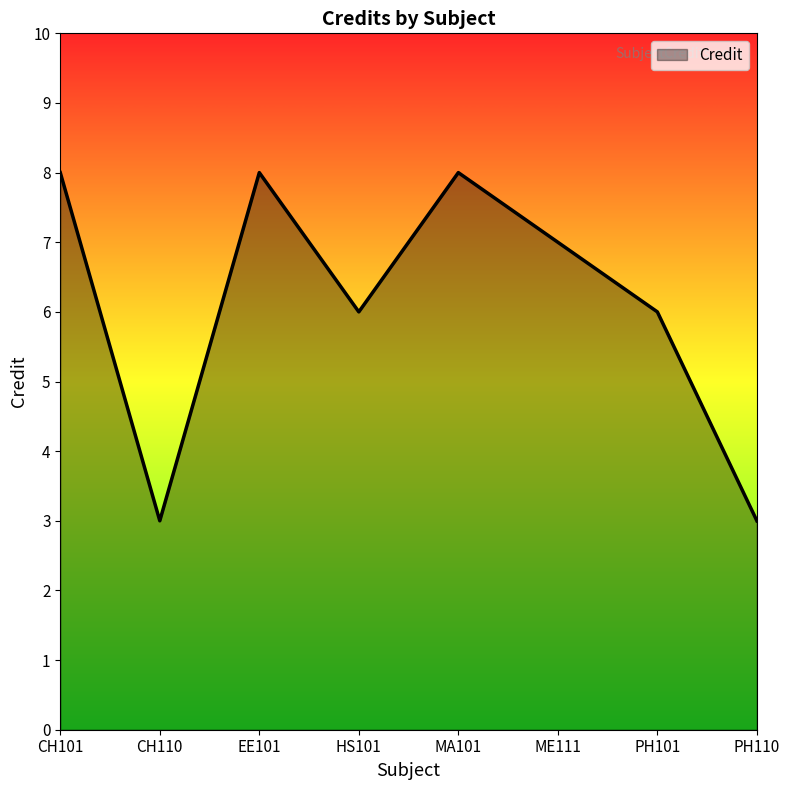

Reading left to right, transcribe all the data shown in this chart.

CH101=8	CH110=3	EE101=8	HS101=6	MA101=8	ME111=7	PH101=6	PH110=3